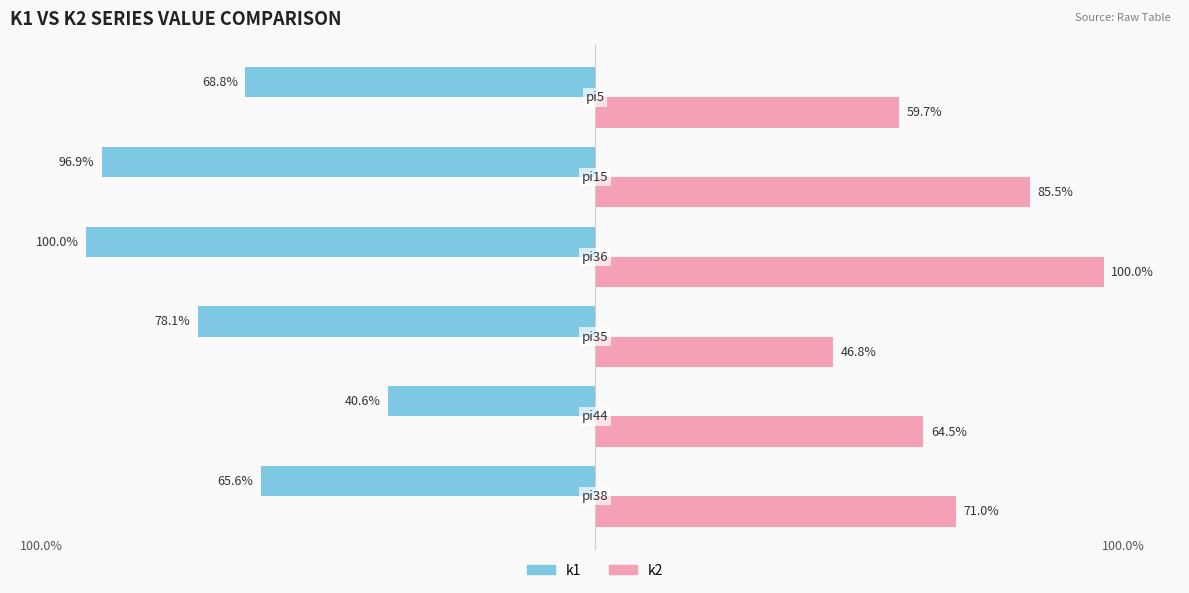

List the series in order of their peak value, highest first.

k2, k1